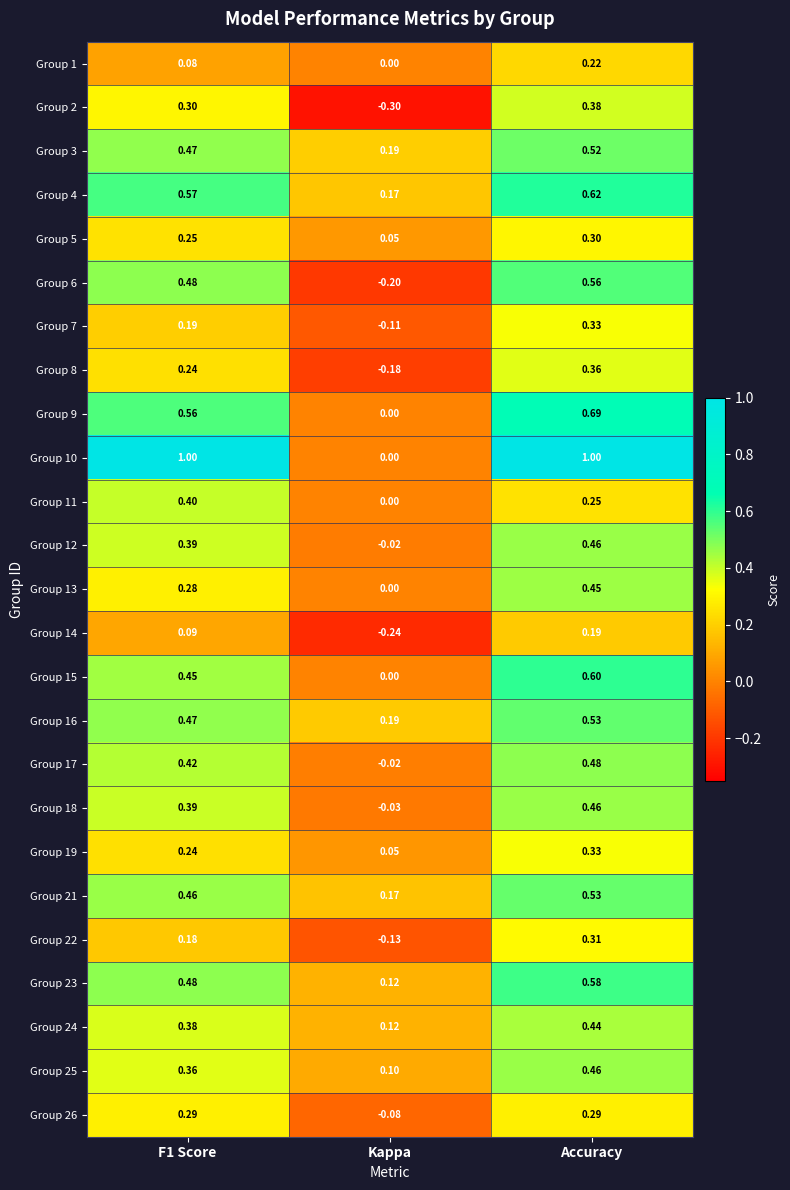

At which category is the sum across all series the highest?

Accuracy